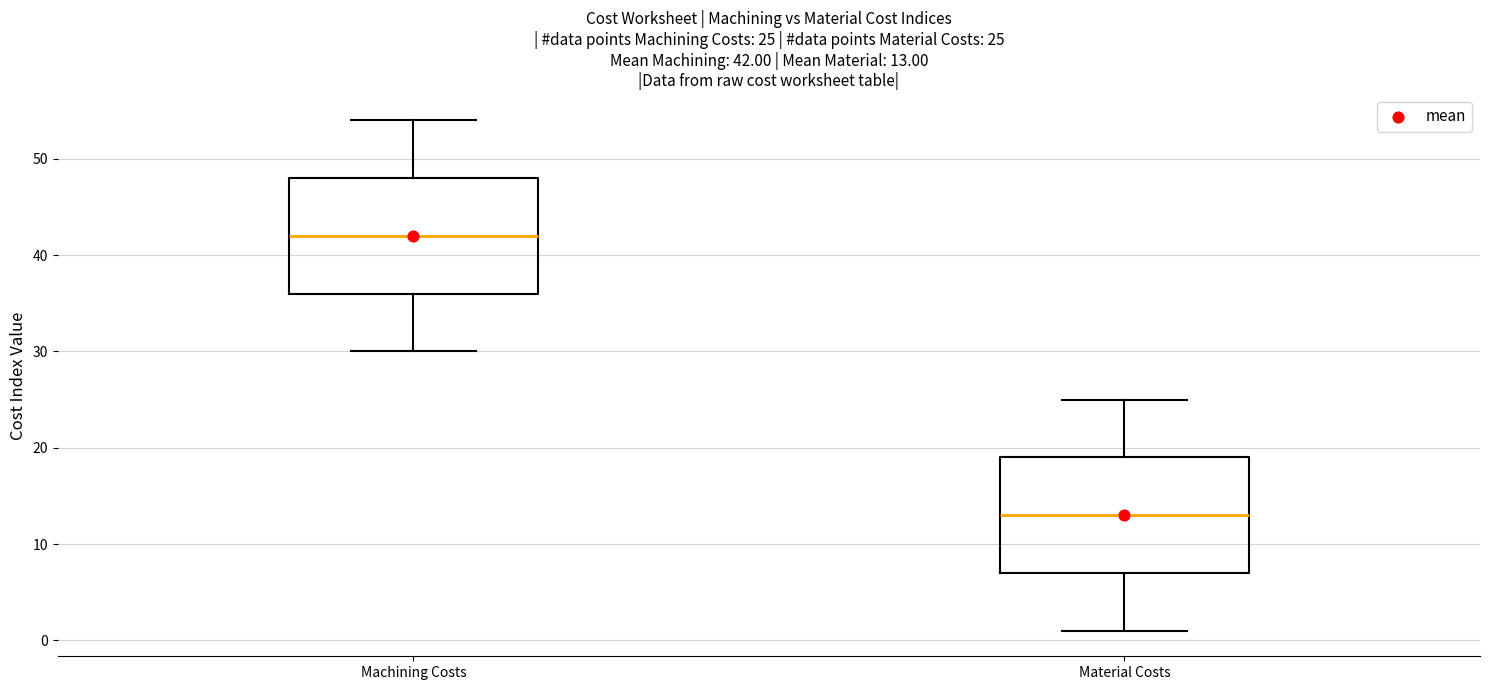

Which box has the highest median line?

Machining Costs